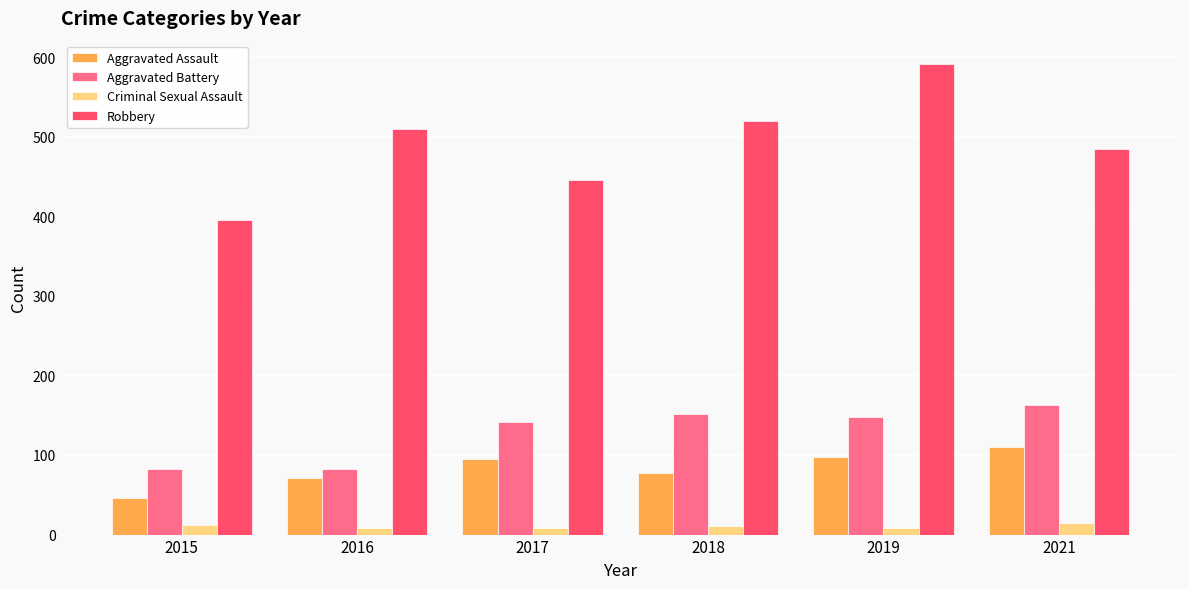

The value of Aggravated Assault at 2015 is 46. True or false?

True